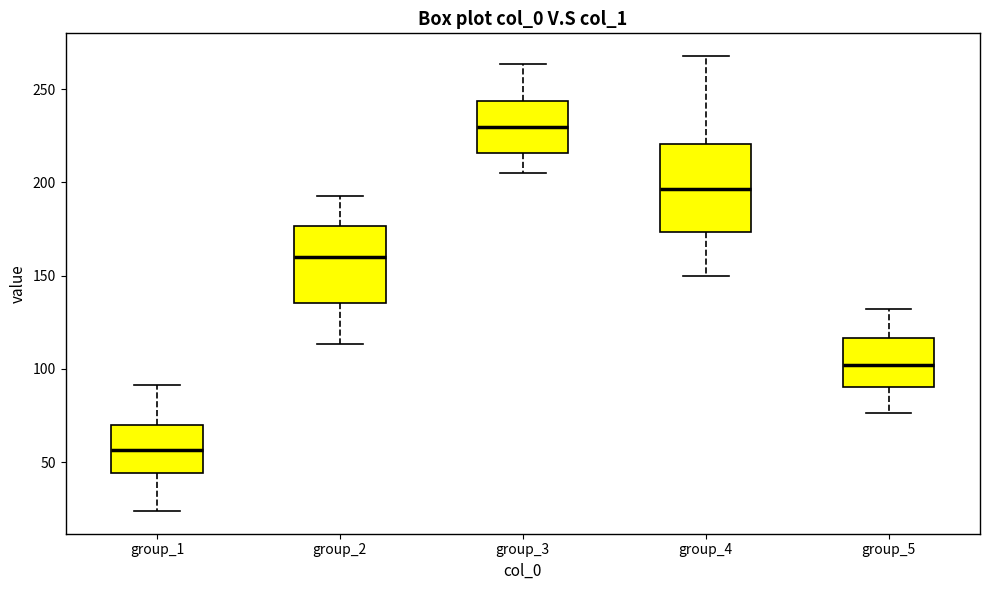

Where does the upper whisker of the box for group_3 end on the y-axis? The values are not printed on the chart, so give them approximately, as read against the axis.

265